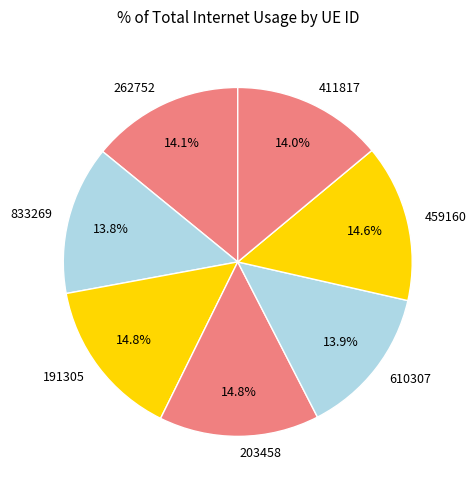

To the nearest percent, what is the combined percentage of 610307 and 411817?

28%